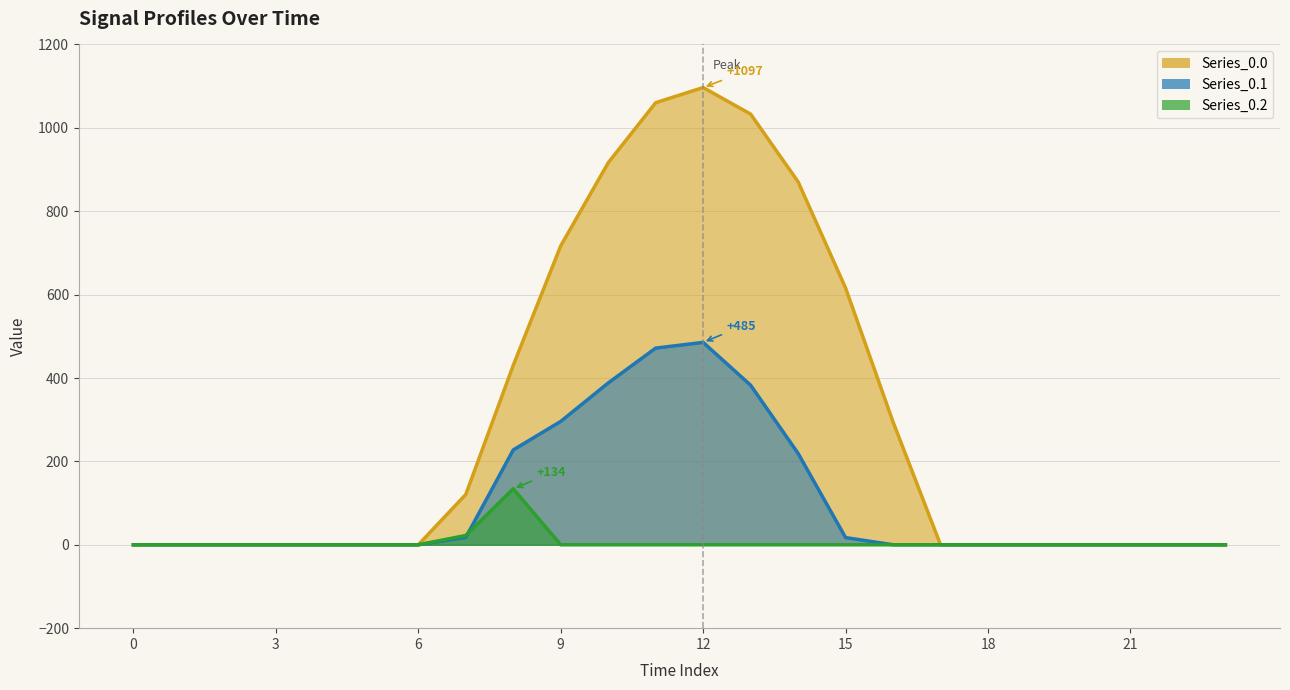

Reading right to left, what are all the values shown in this chart?

Series_0.0: 0.0	0.0	0.0	0.0	0.0	0.0	0.0	294.5	615.9	870.6	1032.9	1096.7	1060.3	916.2	716.9	430.3	120.6	0.0	0.0	0.0	0.0	0.0	0.0	0.0
Series_0.1: 0.0	0.0	0.0	0.0	0.0	0.0	0.0	0.0	17.3	219.2	382.7	485.4	471.7	388.1	295.9	227.5	17.7	0.0	0.0	0.0	0.0	0.0	0.0	0.0
Series_0.2: 0.0	0.0	0.0	0.0	0.0	0.0	0.0	0.0	0.0	0.0	0.0	0.0	0.0	0.0	0.0	134.2	22.3	0.0	0.0	0.0	0.0	0.0	0.0	0.0